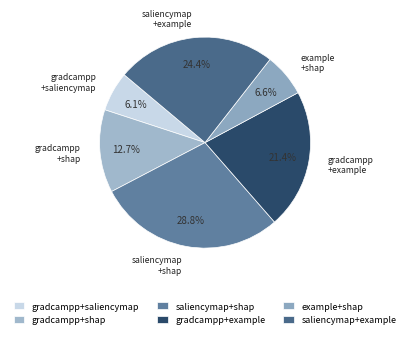

Rank the categories by value from highest to lowest.

saliencymap+shap, saliencymap+example, gradcampp+example, gradcampp+shap, example+shap, gradcampp+saliencymap